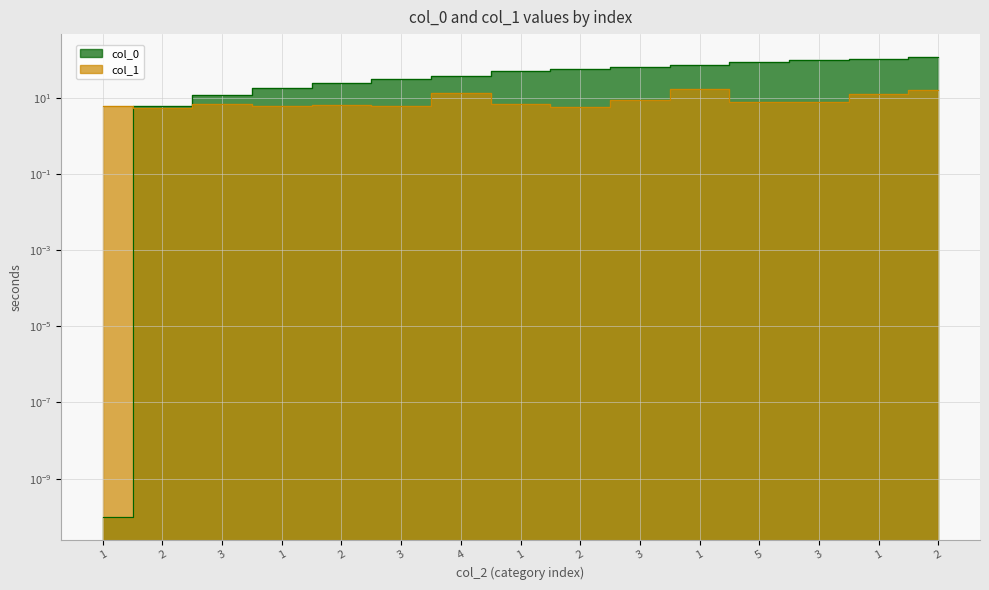

List the series in order of their peak value, lowest first.

col_1, col_0